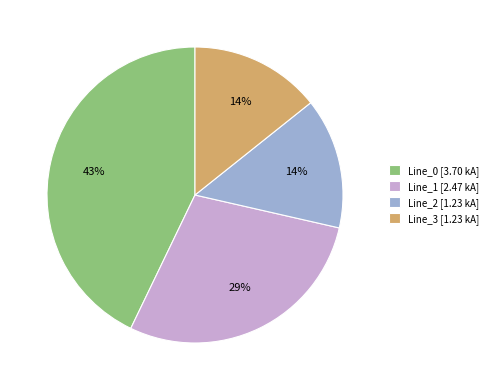

What percentage is the Line_2 [1.23 kA] slice, to the nearest percent?

14%